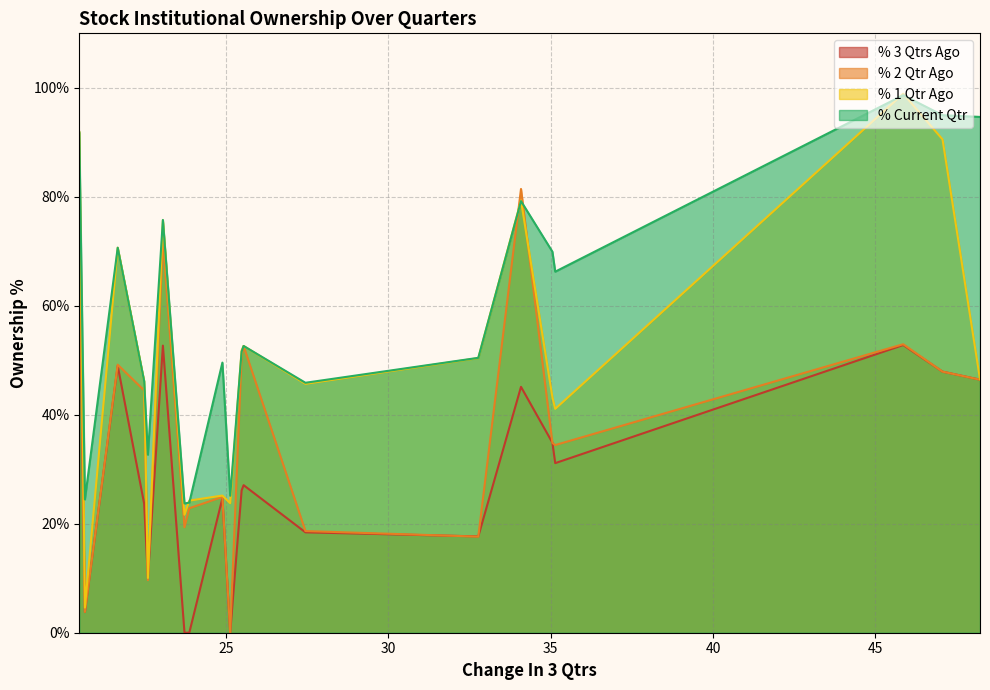

Which series has the largest total across all categories?

% Current Qtr